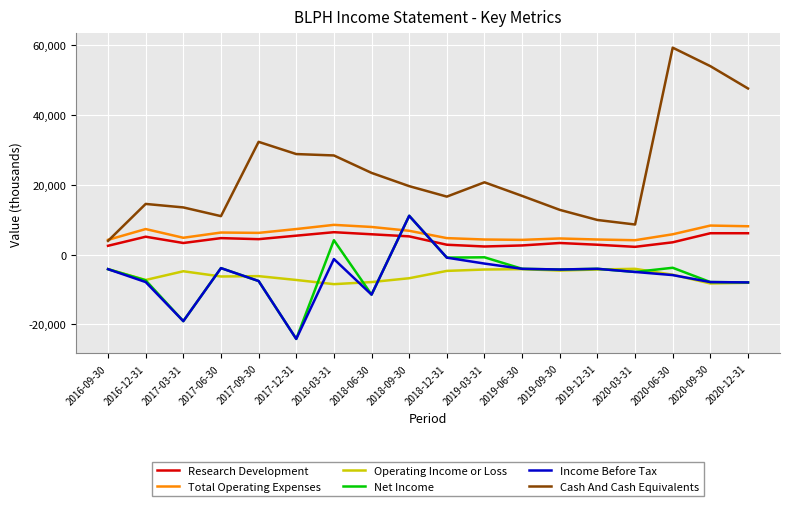

How many distinct data groups are displayed?

6